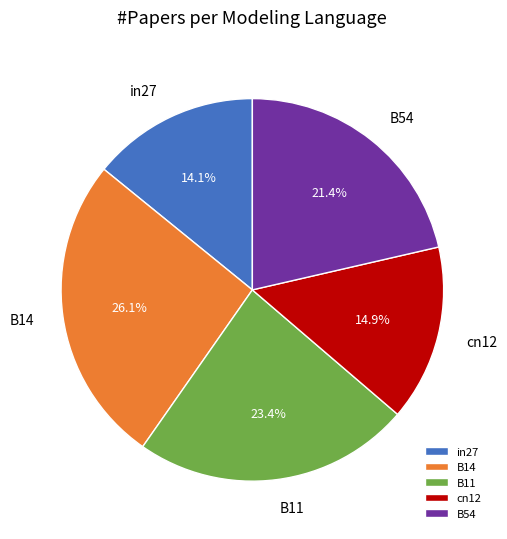

Count the number of slices in the pie.

5